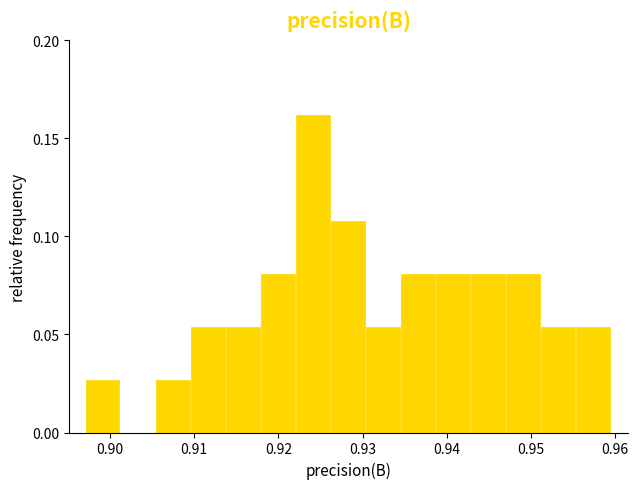

Reading left to right, list every bar in this chart as the range it spans on the x-axis followed by its height. Neither the bar edges nor the heights are printed on the chart, so give them approximately, as read against the axes.

0.897 to 0.901: 0.025
0.901 to 0.905: 0
0.905 to 0.910: 0.025
0.910 to 0.914: 0.055
0.914 to 0.918: 0.055
0.918 to 0.922: 0.080
0.922 to 0.926: 0.160
0.926 to 0.930: 0.110
0.930 to 0.935: 0.055
0.935 to 0.939: 0.080
0.939 to 0.943: 0.080
0.943 to 0.947: 0.080
0.947 to 0.951: 0.080
0.951 to 0.955: 0.055
0.955 to 0.960: 0.055